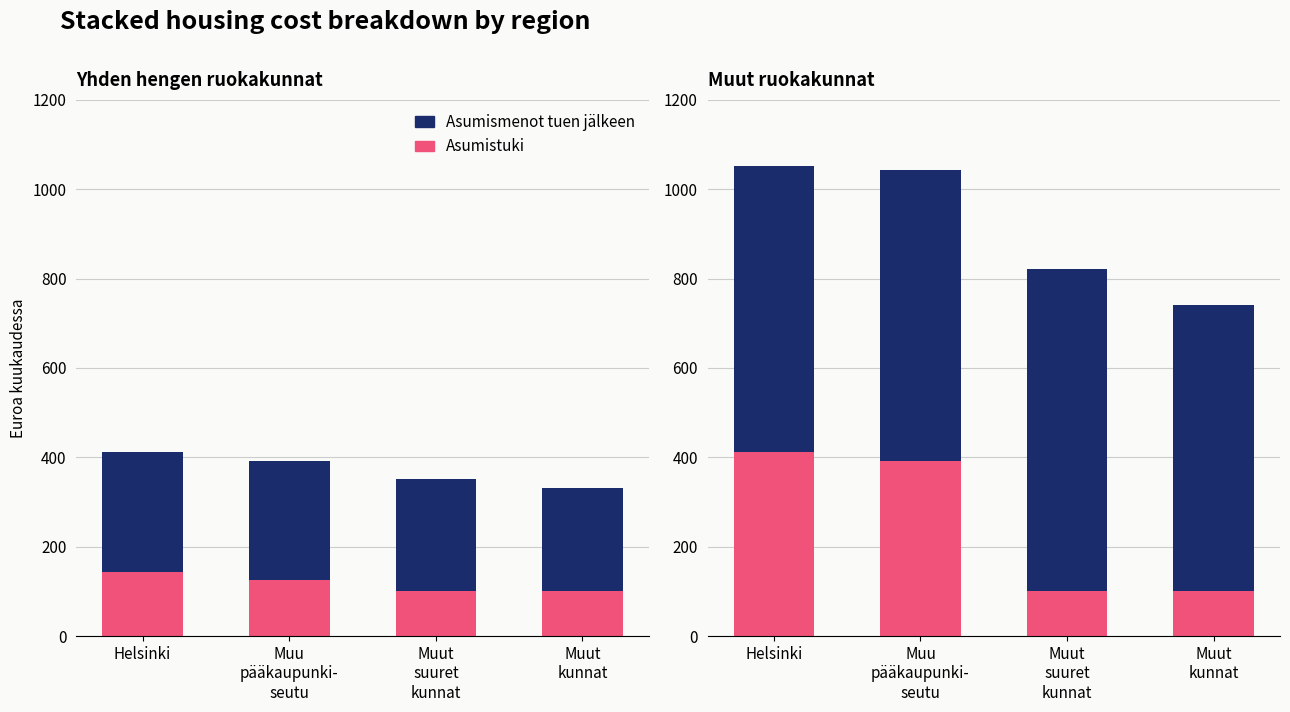

Between Muu
pääkaupunki-
seutu and Muut
kunnat, which series saw the biggest shift?

Asumistuki